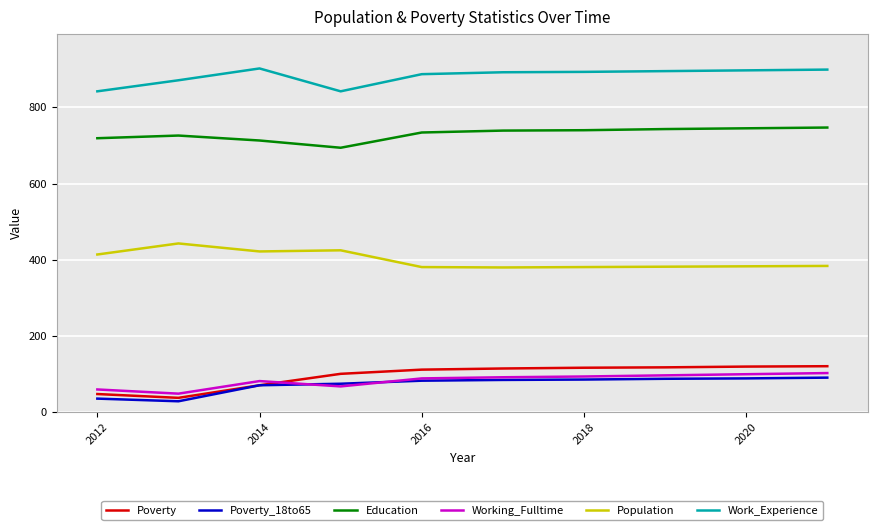

How many series are shown in this chart?

6